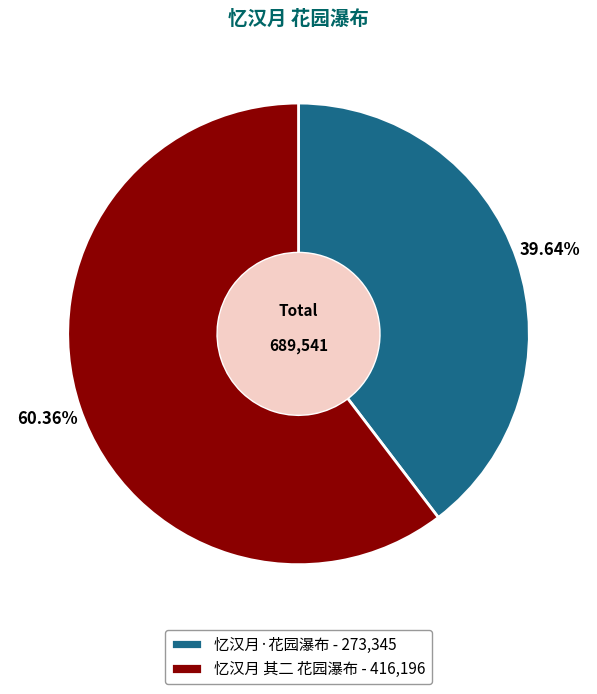

What is the ratio of the value at 忆汉月 其二 花园瀑布 to the value at 忆汉月·花园瀑布?

1.5